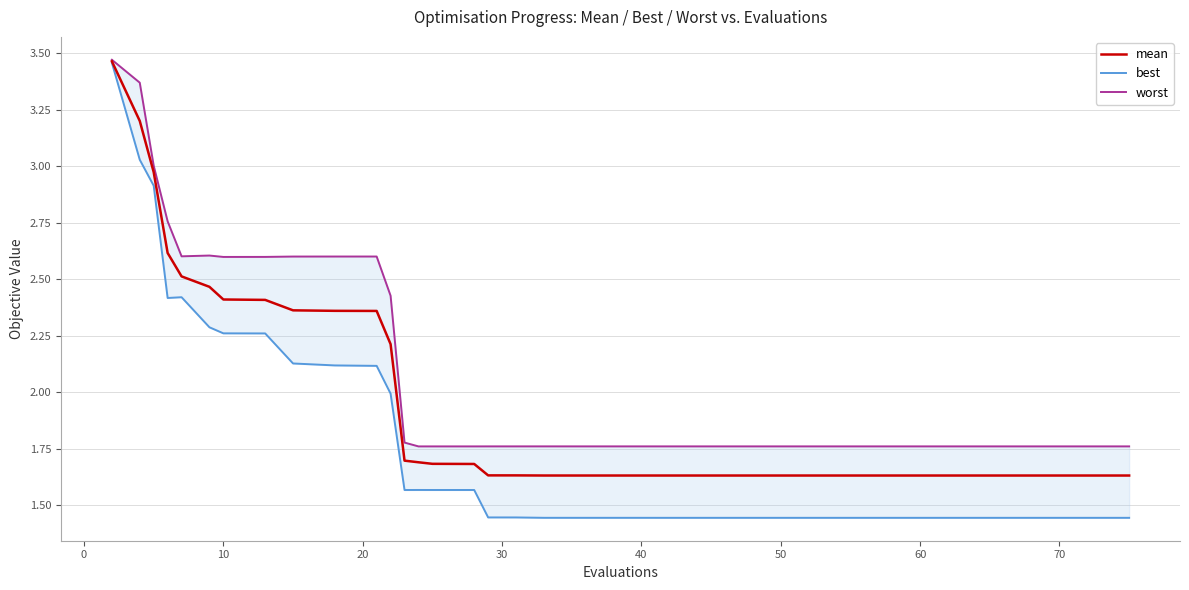

True or false: worst and best cross at least once.

False